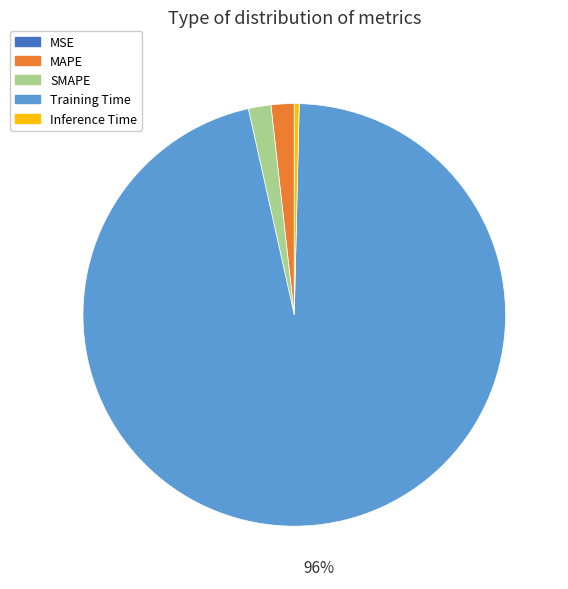

What percentage is the Training Time slice, to the nearest percent?

96%